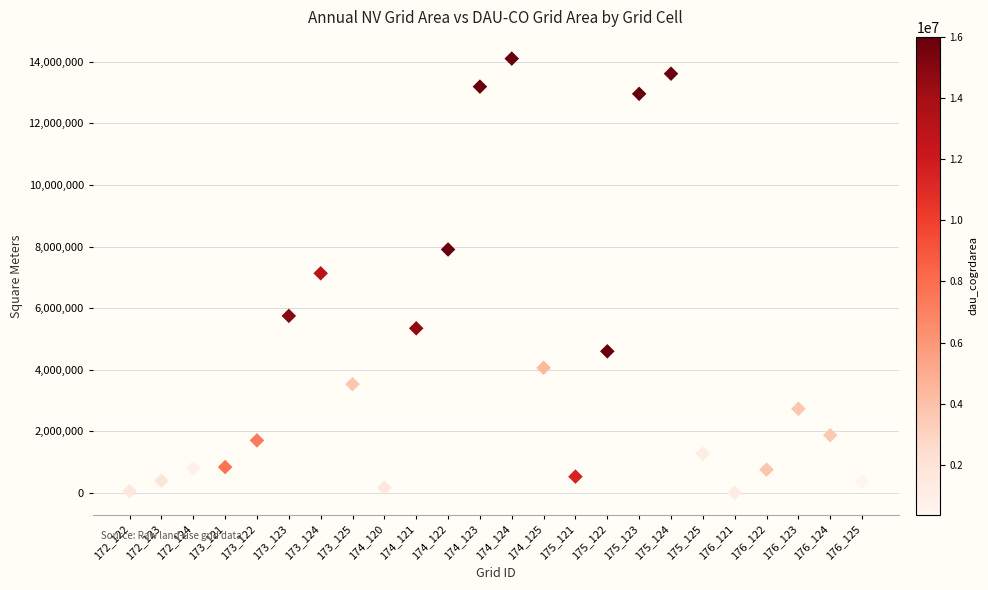

What is the range of Y values (max minus min)?

14102100